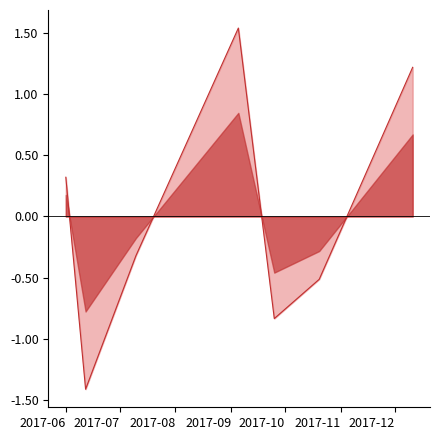

Is it true that the value at 2017-09-25 is -1.3?

False